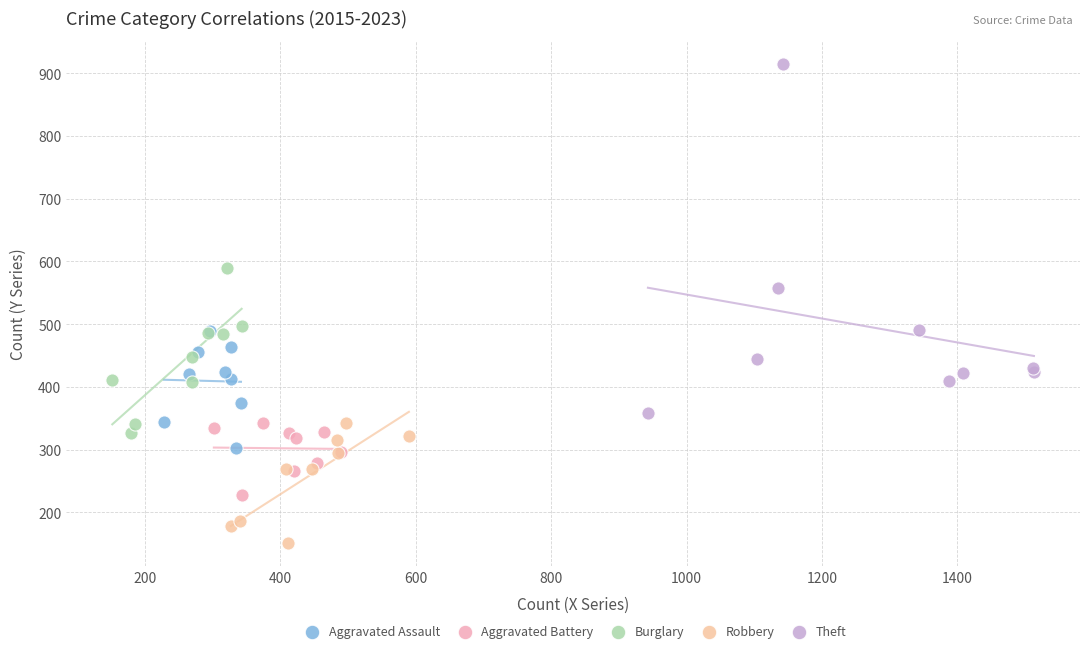

Which series contains the highest Y value?

Theft